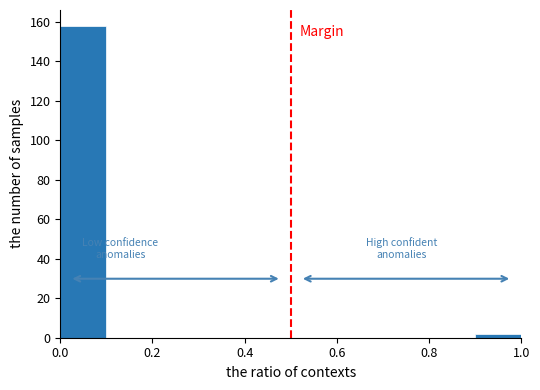

What is the height of the bar covering 0.9 to 1.0 on the x-axis? The values are not printed on the chart, so give them approximately, as read against the axis.

2